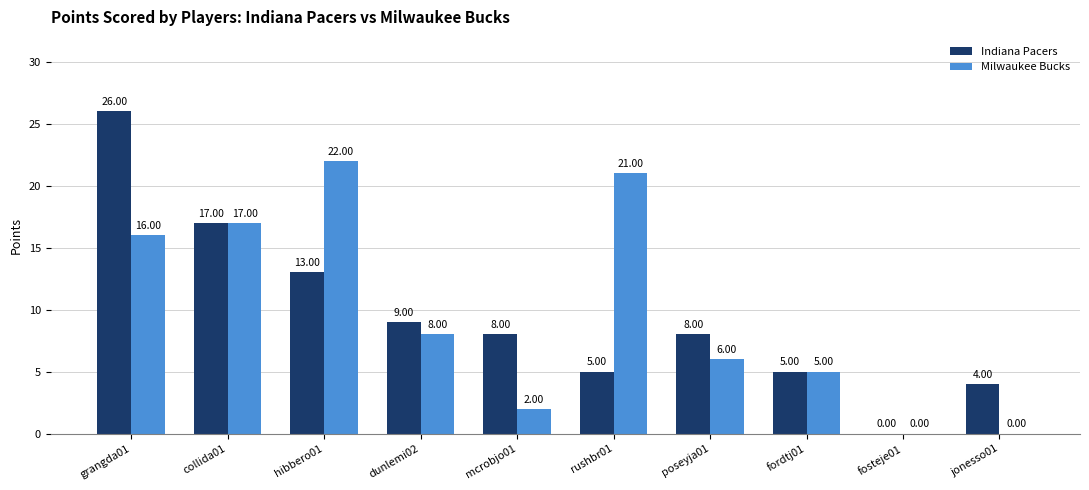

What is the sum of all Milwaukee Bucks values?

97